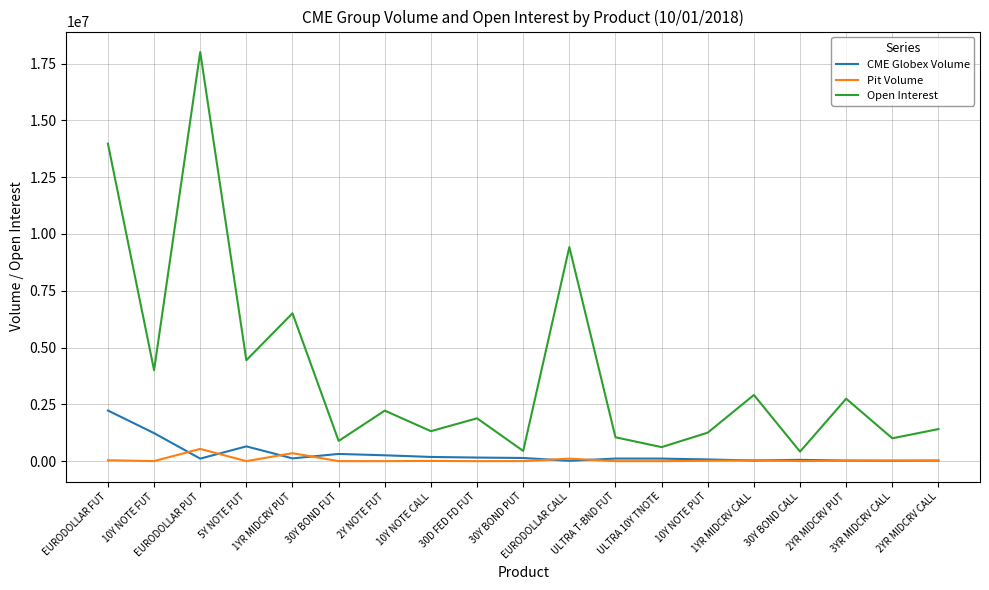

How many interior local peaks does the Open Interest series have?

7